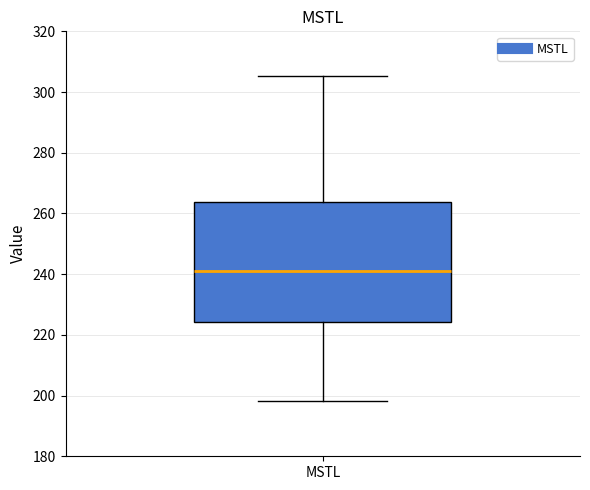

Transcribe this box plot: give where the median line is, the range the box spans, and where the two whiskers end, as read against the y-axis. The values are not printed on the chart, so give them approximately, as read against the axis.

median 242, box 224 to 264, whiskers 198 to 306